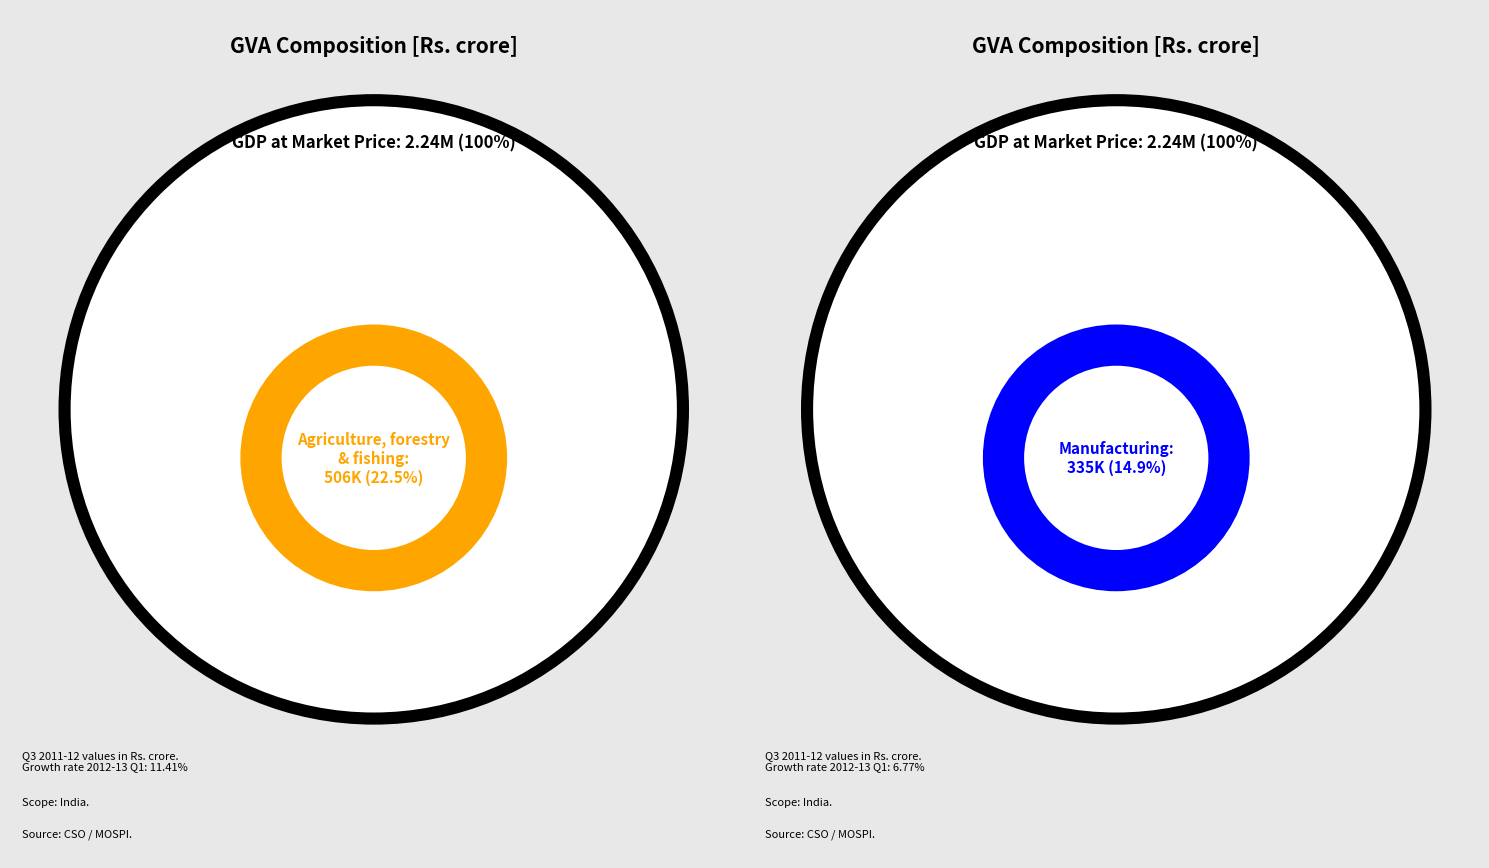

To the nearest percent, what percentage of the pie is Trade, hotels, transport?

17%